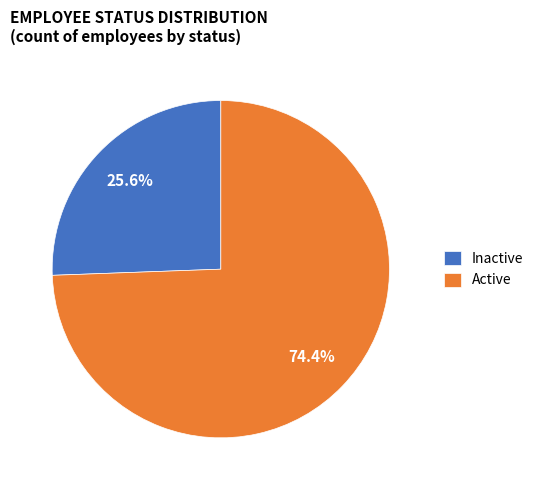

What percentage do Inactive and Active together represent?

100.0%